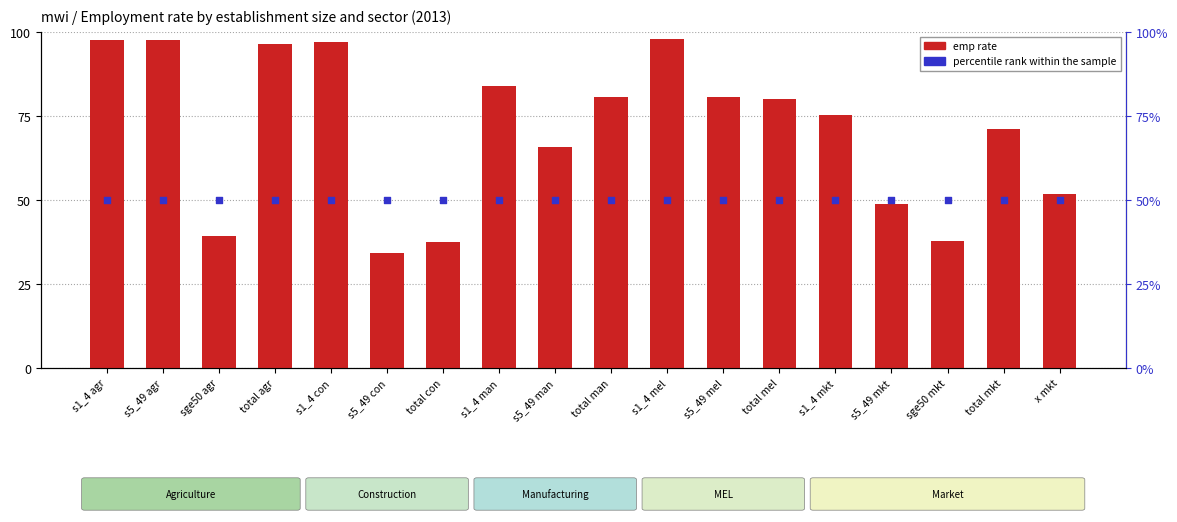

At how many categories does at least one series exceed 69?

11